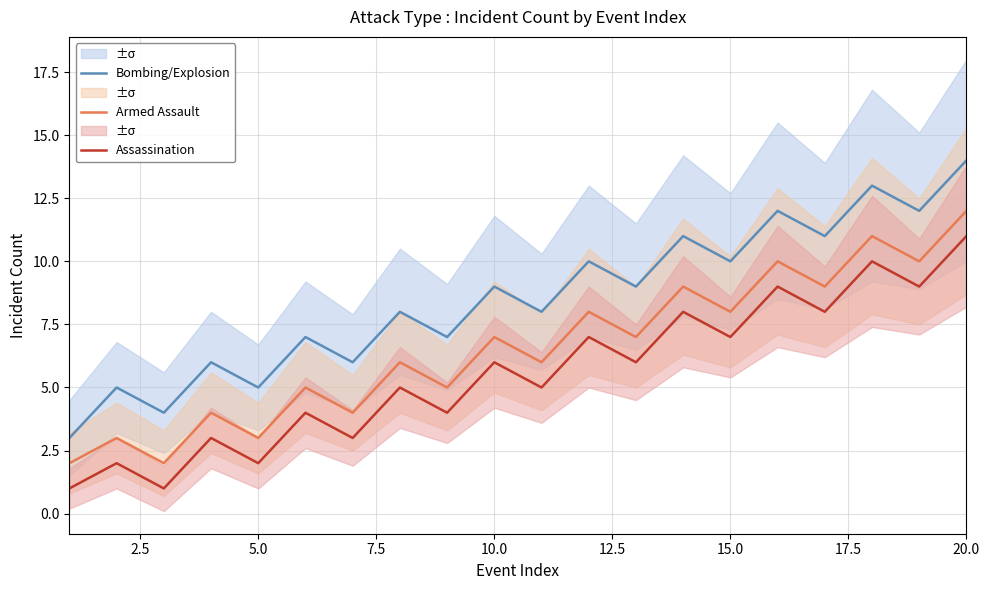

True or false: Armed Assault has a value of 7 at 10.0.

True